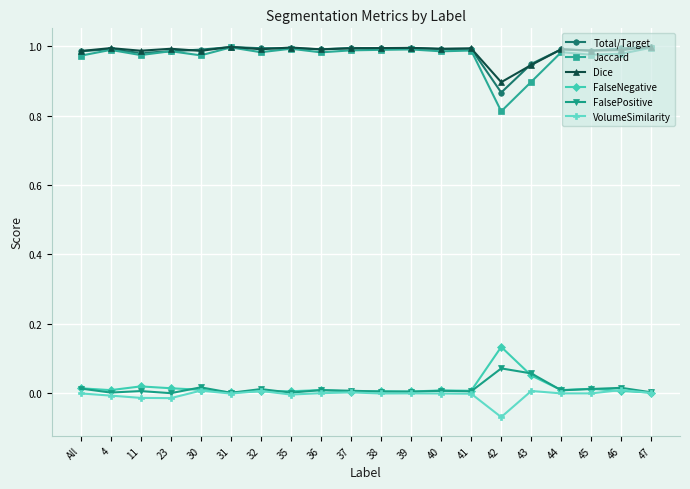

What is the sum of all FalsePositive values?

0.3